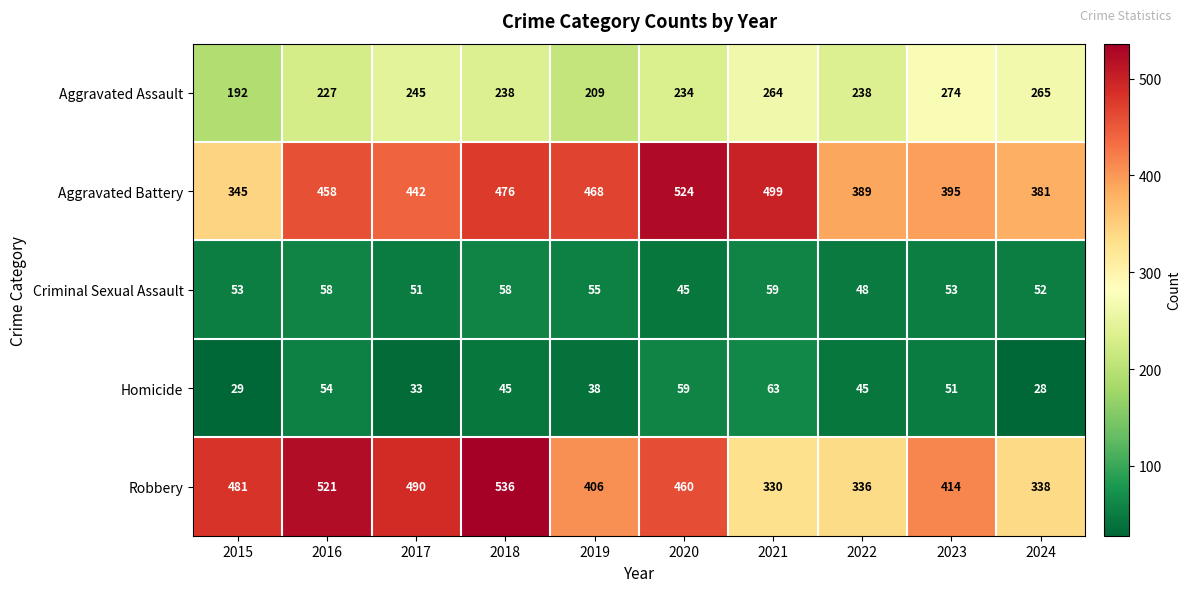

How many data points in Aggravated Assault are less than 238?

4